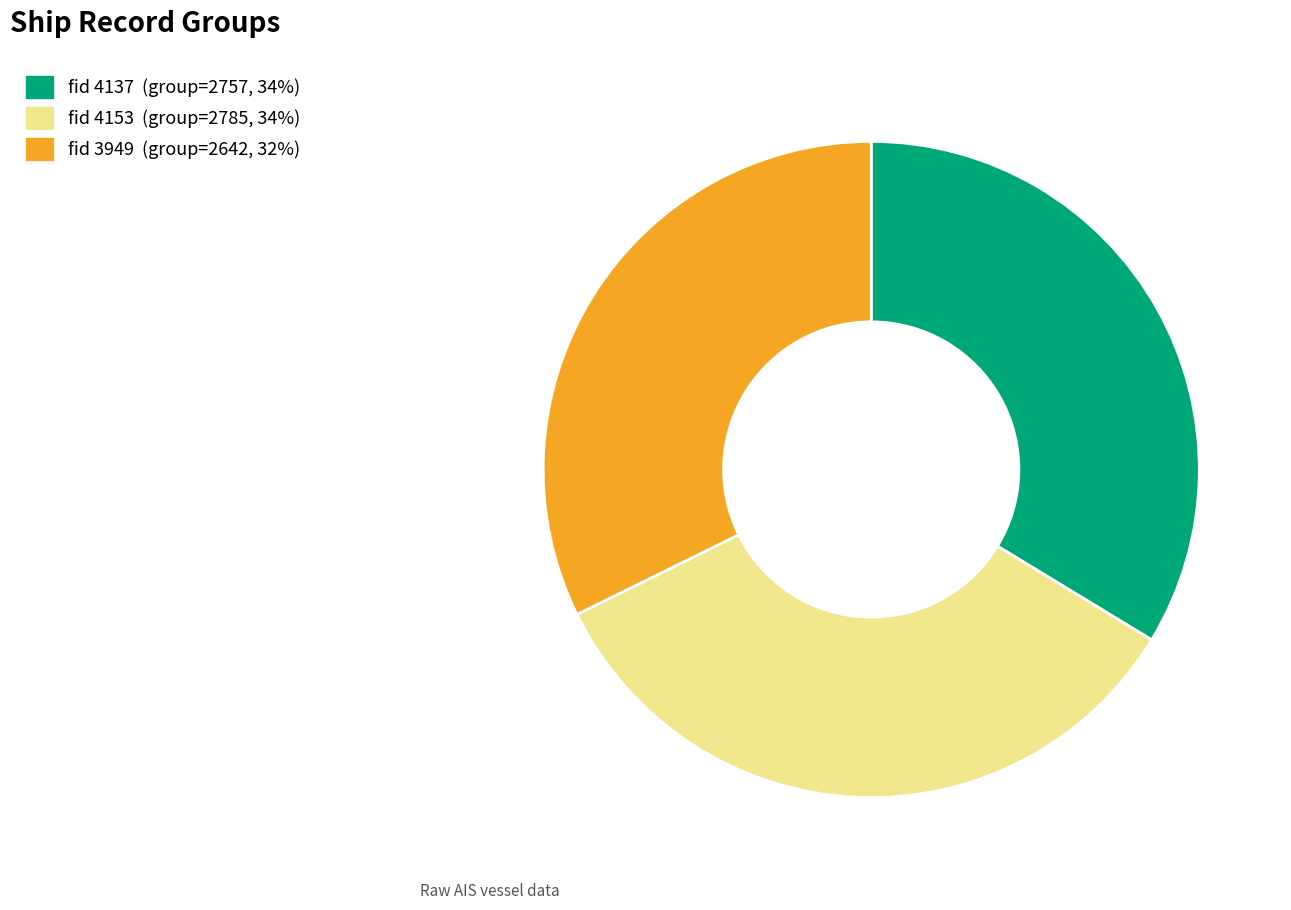

Is there any slice that represents more than half of the pie?

No